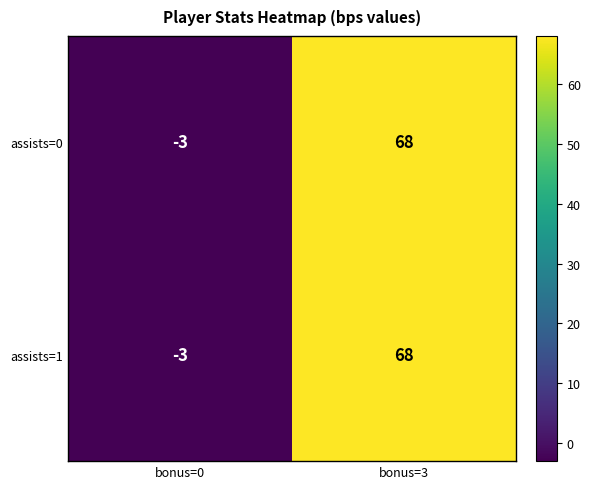

How many series are shown in this chart?

2